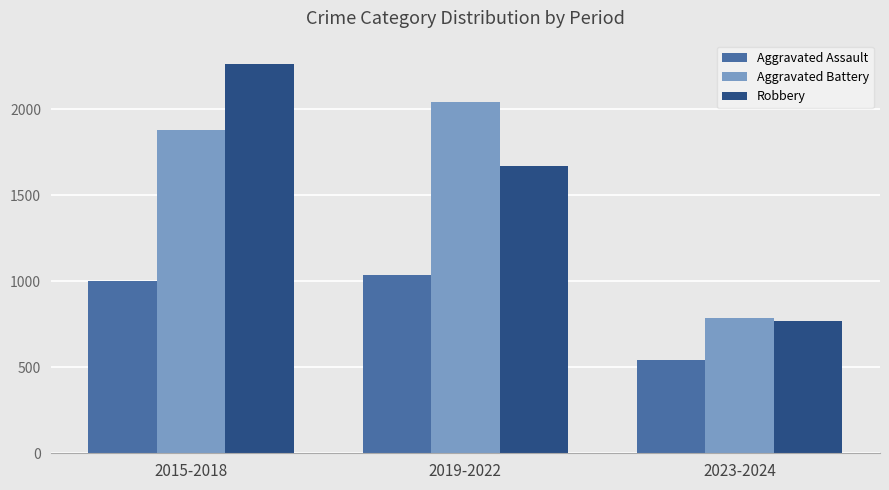

How many groups of bars are there?

3